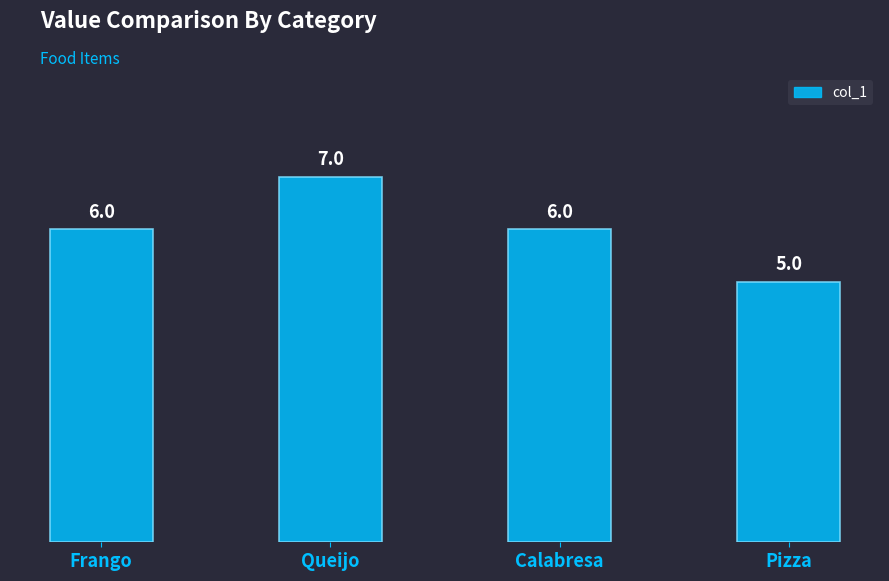

What is the label of the 2nd bar from the right?

Calabresa